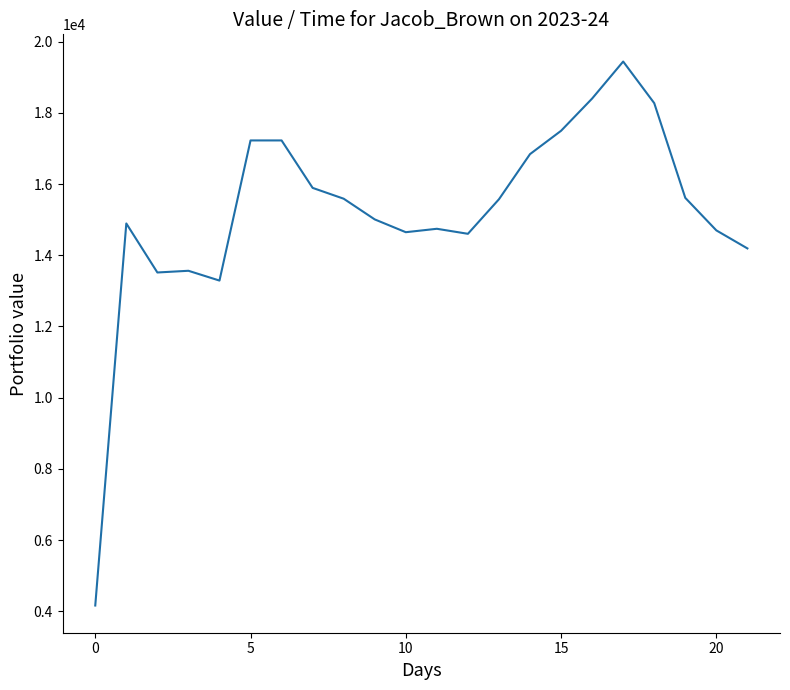

What is the maximum value shown in the chart?

19438